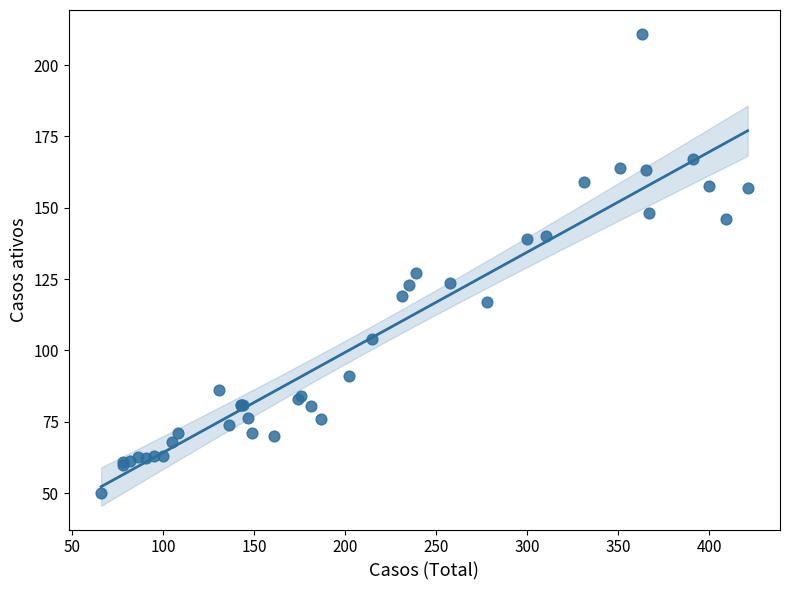

What Y value in the scatter plot is closest to 130?

127.0